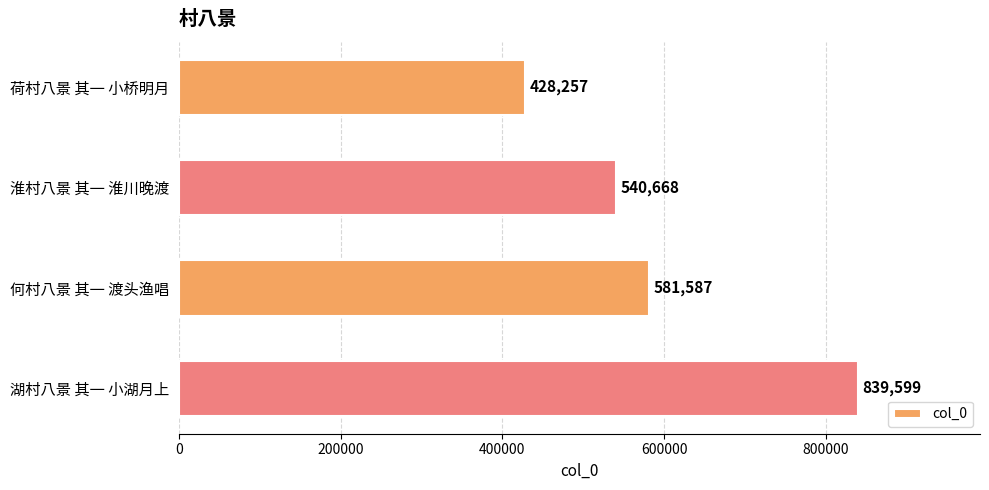

Reading top to bottom, transcribe all the data shown in this chart.

428257	540668	581587	839599